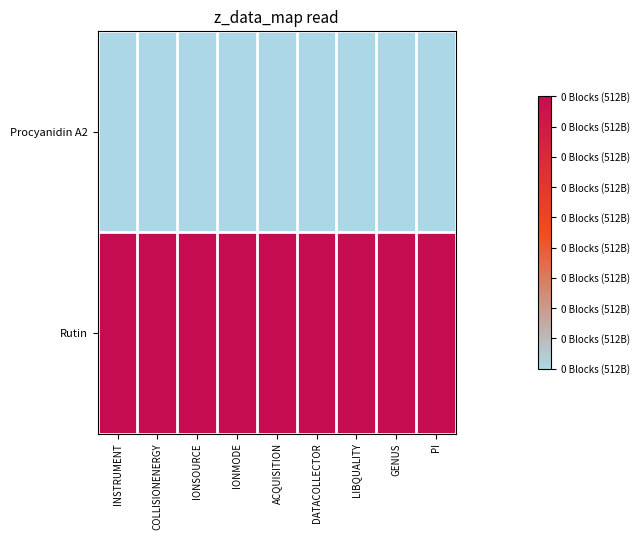

Which label corresponds to the smallest value in the chart?

INSTRUMENT